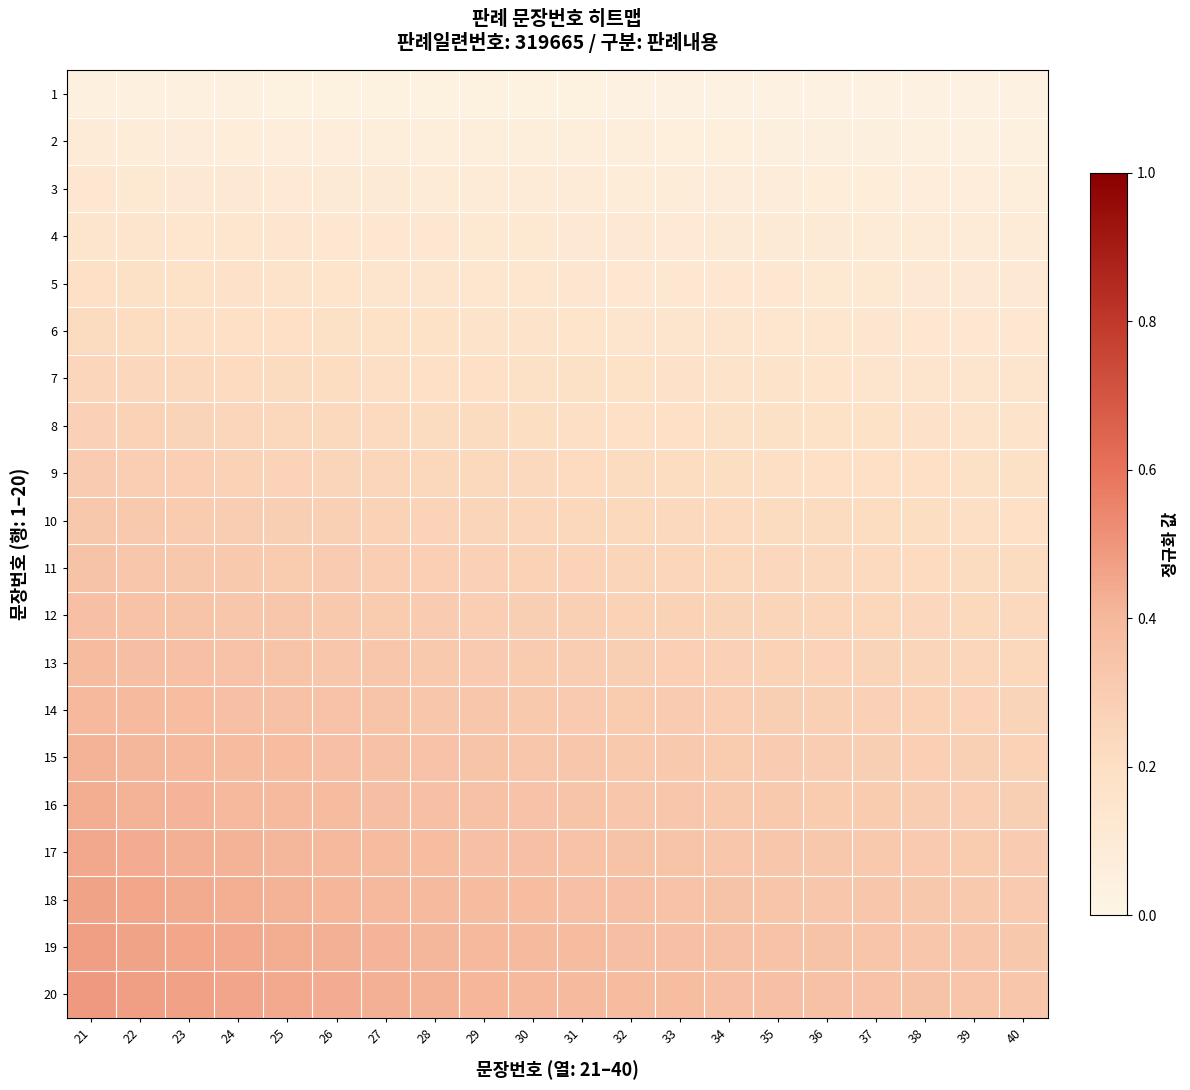

Rank the series at 28 from highest to lowest value.

20, 19, 18, 17, 16, 15, 14, 13, 12, 11, 10, 9, 8, 7, 6, 5, 4, 3, 2, 1